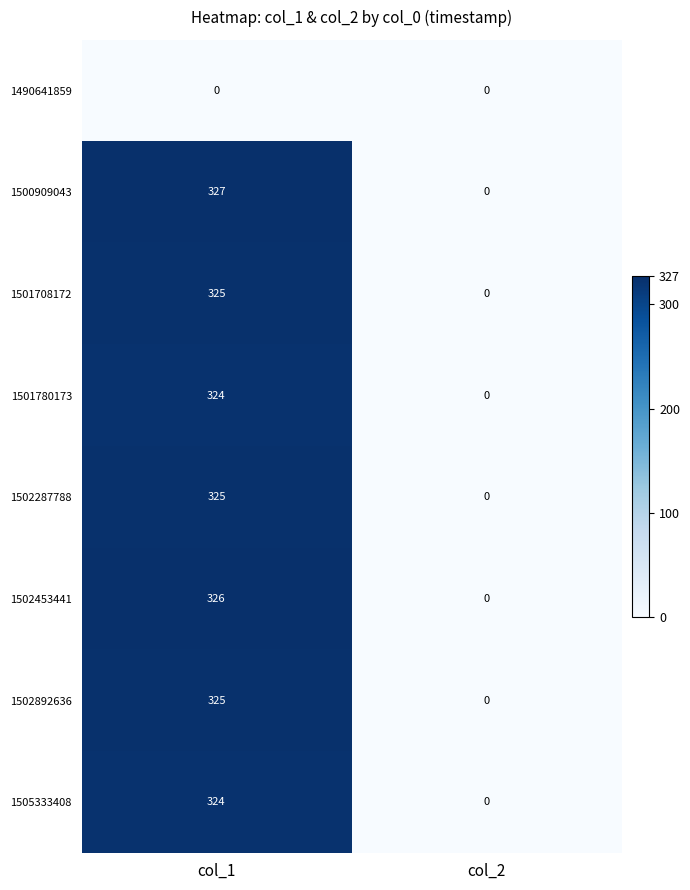

Reading right to left, what are all the values shown in this chart?

1490641859: 0	0
1500909043: 0	327
1501708172: 0	325
1501780173: 0	324
1502287788: 0	325
1502453441: 0	326
1502892636: 0	325
1505333408: 0	324